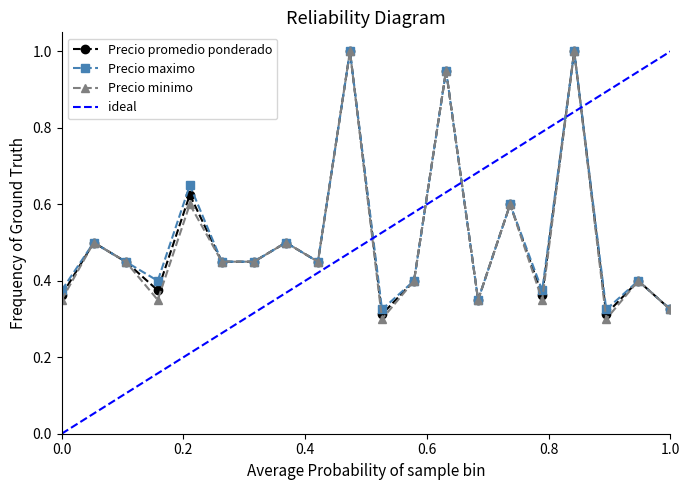

In Precio maximo, how many points are higher than both neighbors (excluding endpoints)?

8